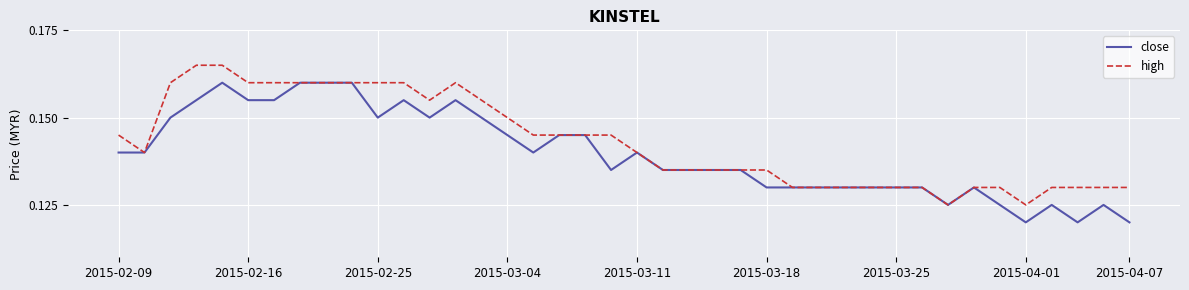

Which series has the largest total across all categories?

high